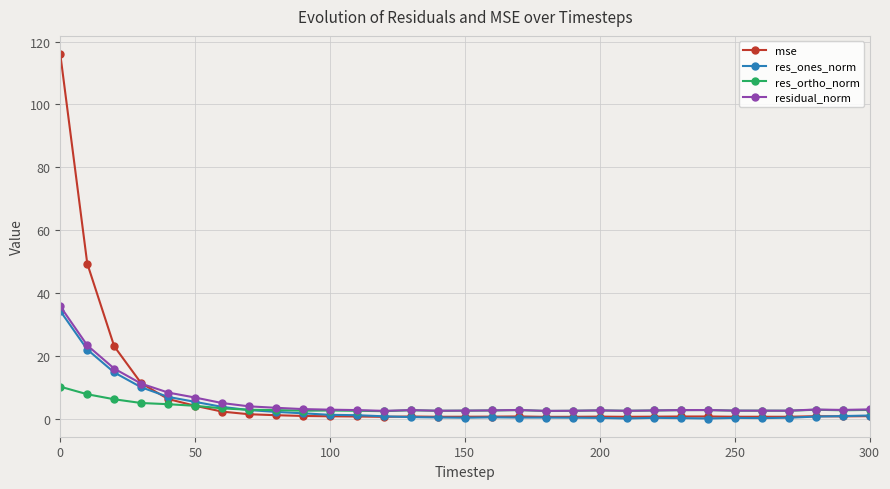

At how many categories does at least one series exceed 19?

3